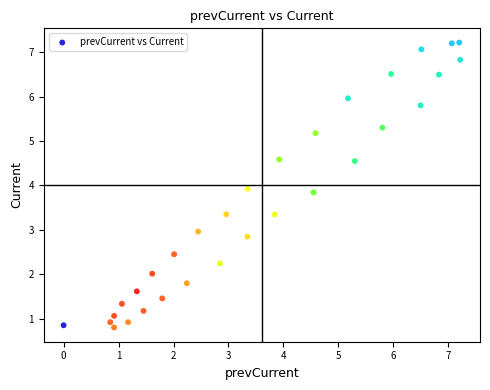

What is the range of Y values (max minus min)?

6.4